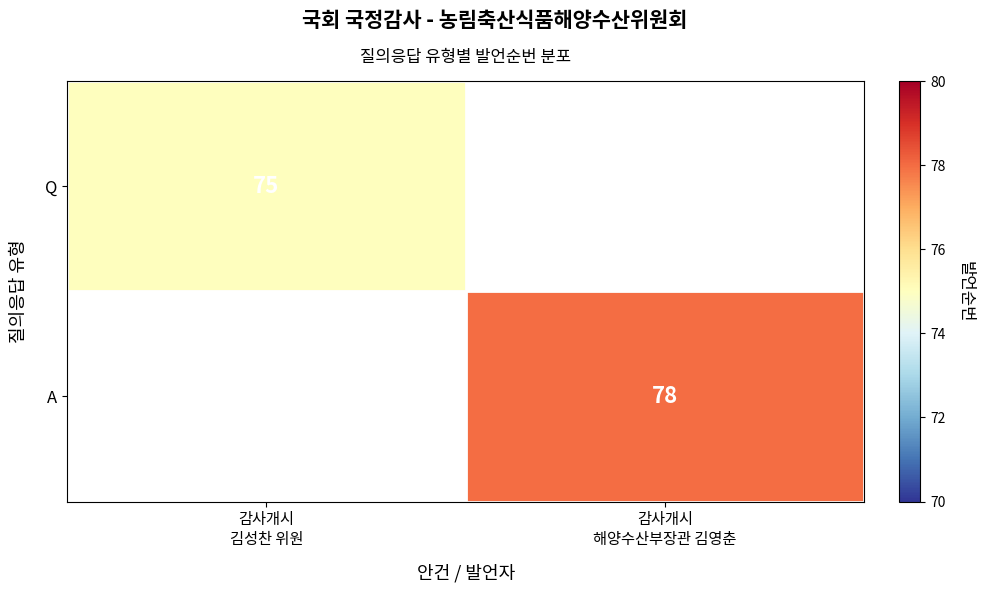

Rank the series by their maximum value, from lowest to highest.

Q, A